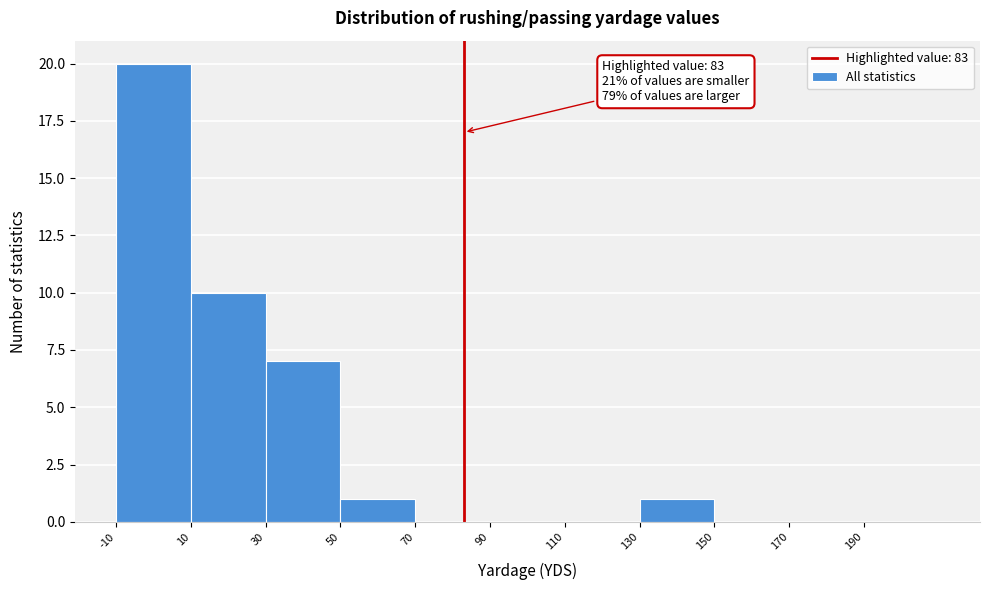

Over which range of the x-axis is the bar tallest?

-10 to 10